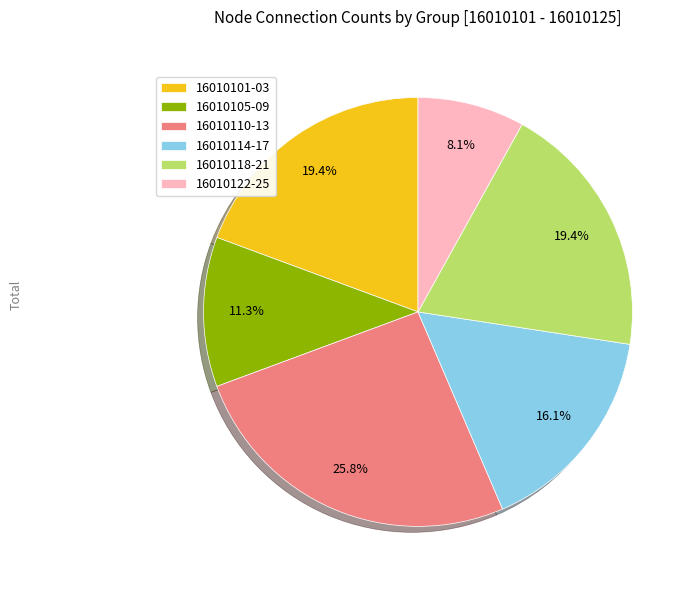

What portion of the pie excludes 16010122-25?

91.9%